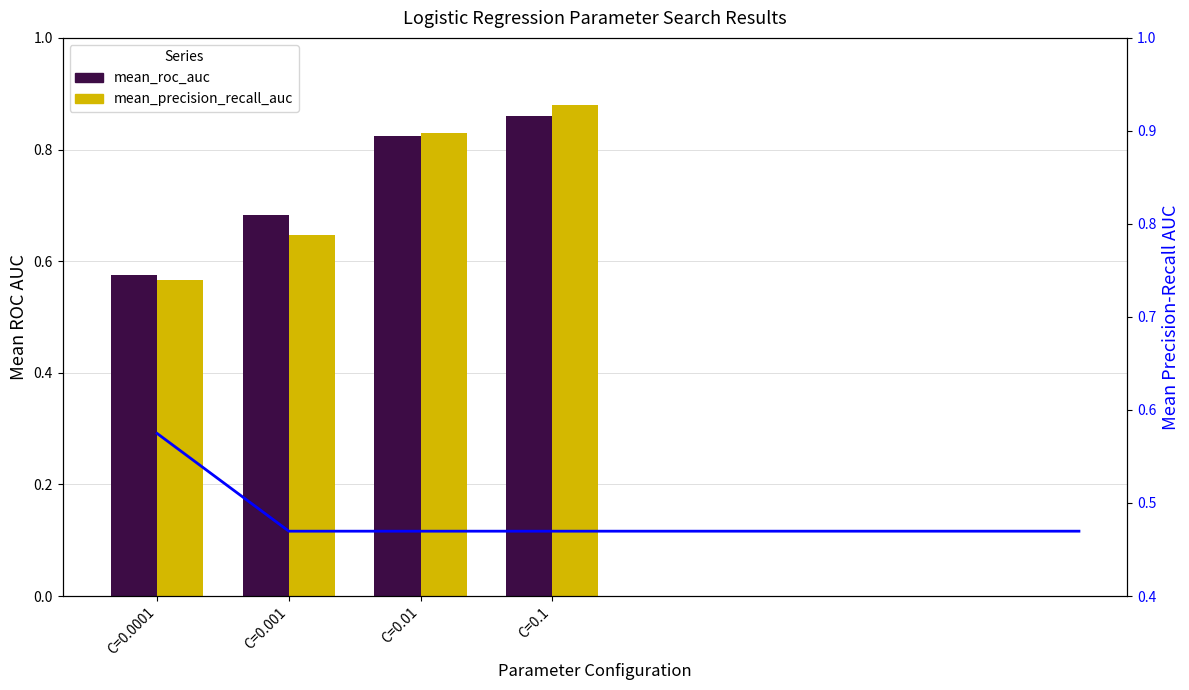

Rank the series at C=0.001 from lowest to highest value.

mean_precision_recall_auc, mean_roc_auc